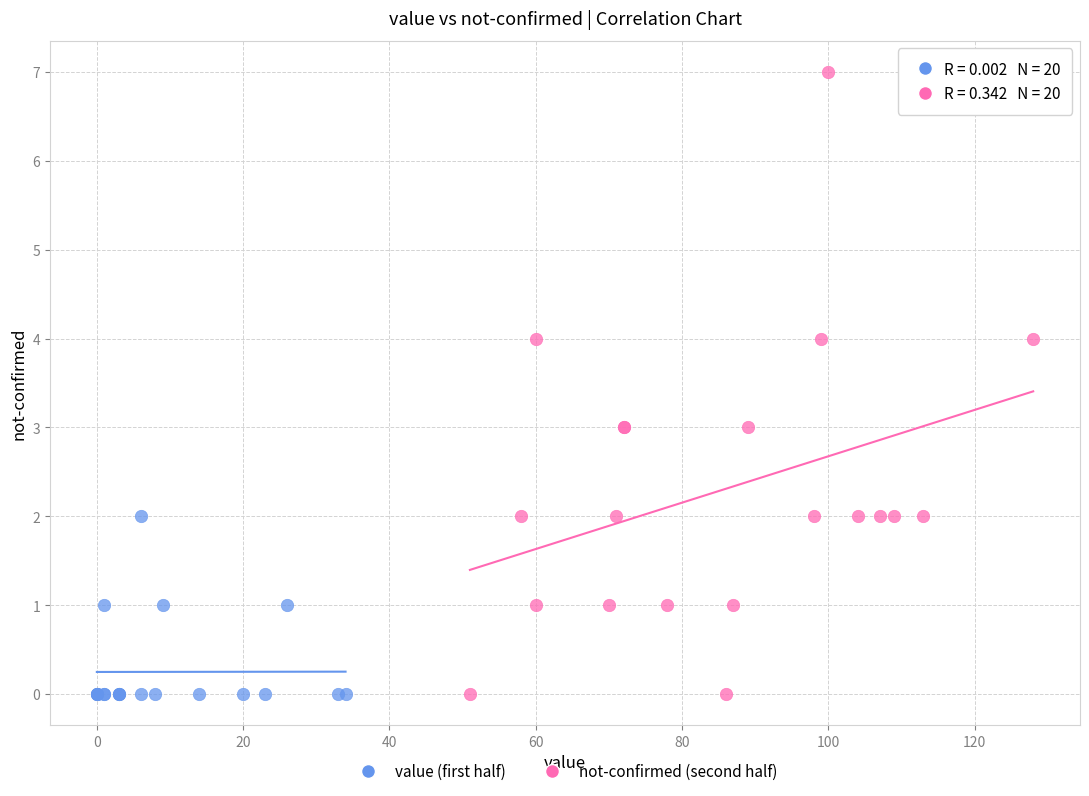

Which series reaches the maximum Y coordinate?

not-confirmed (second half)